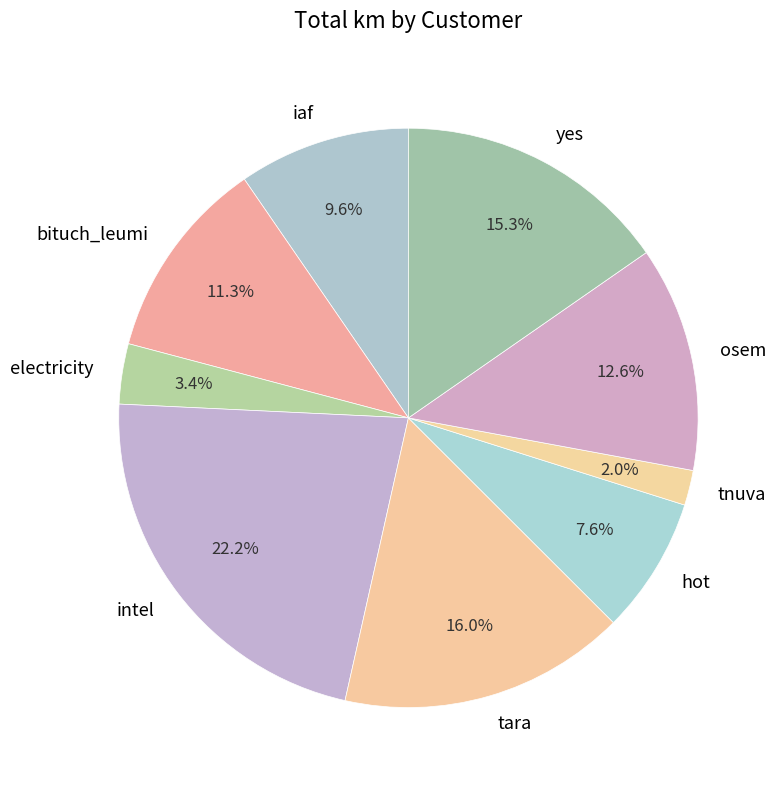

What percentage is the electricity slice, to the nearest percent?

3%